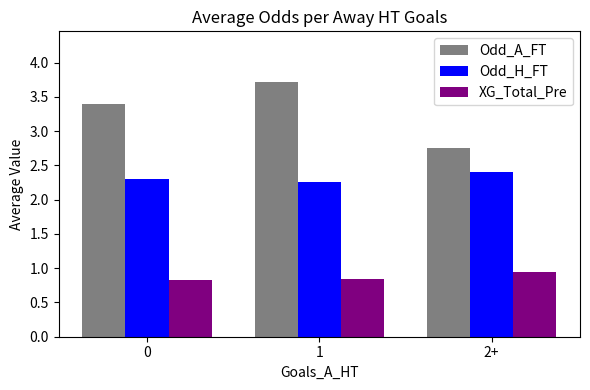

The XG_Total_Pre series shows 0.4 at 1. True or false?

False